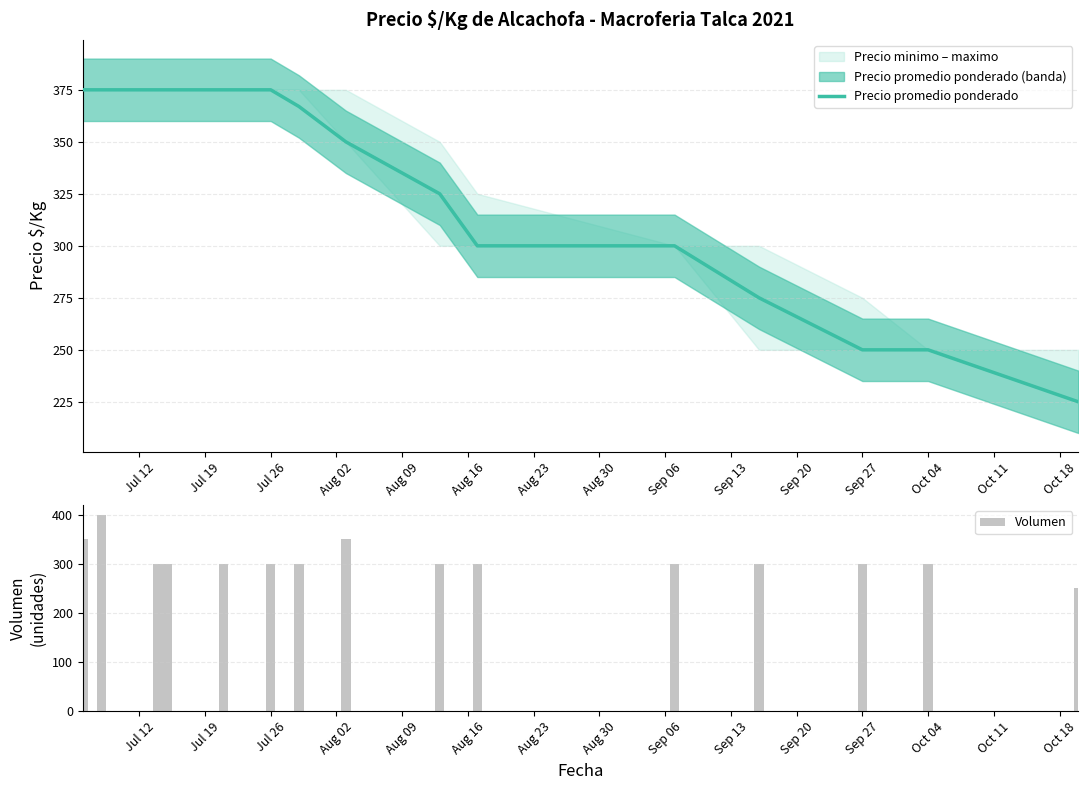

Which series has the largest range (max minus min)?

Precio promedio ponderado